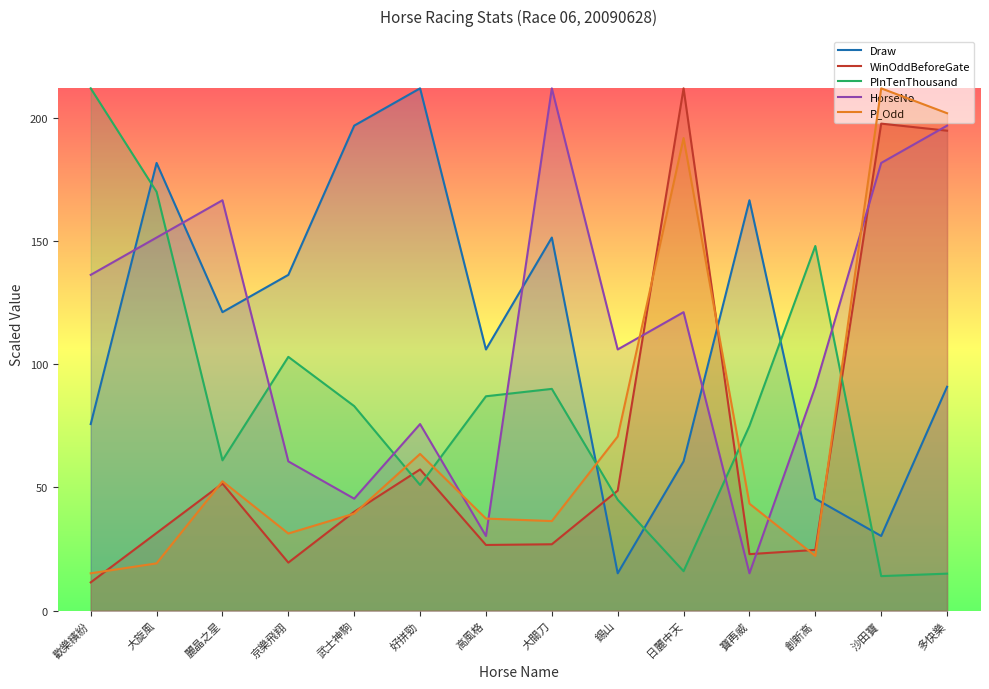

True or false: WinOddBeforeGate has a value of 24.6 at 創新高.

True